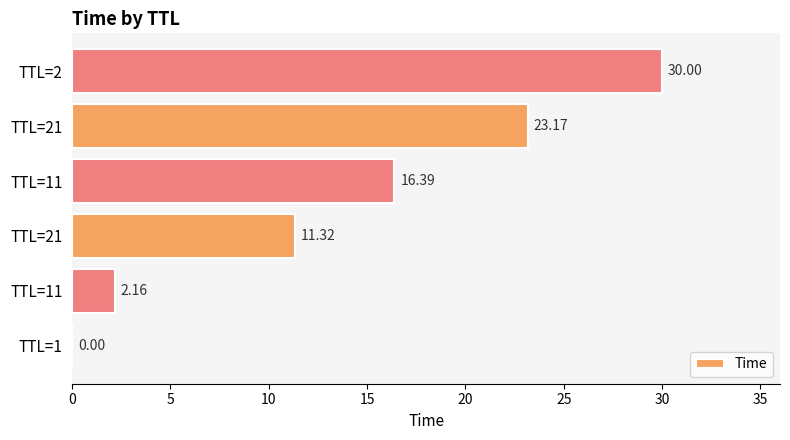

Are the bars horizontal?

Yes